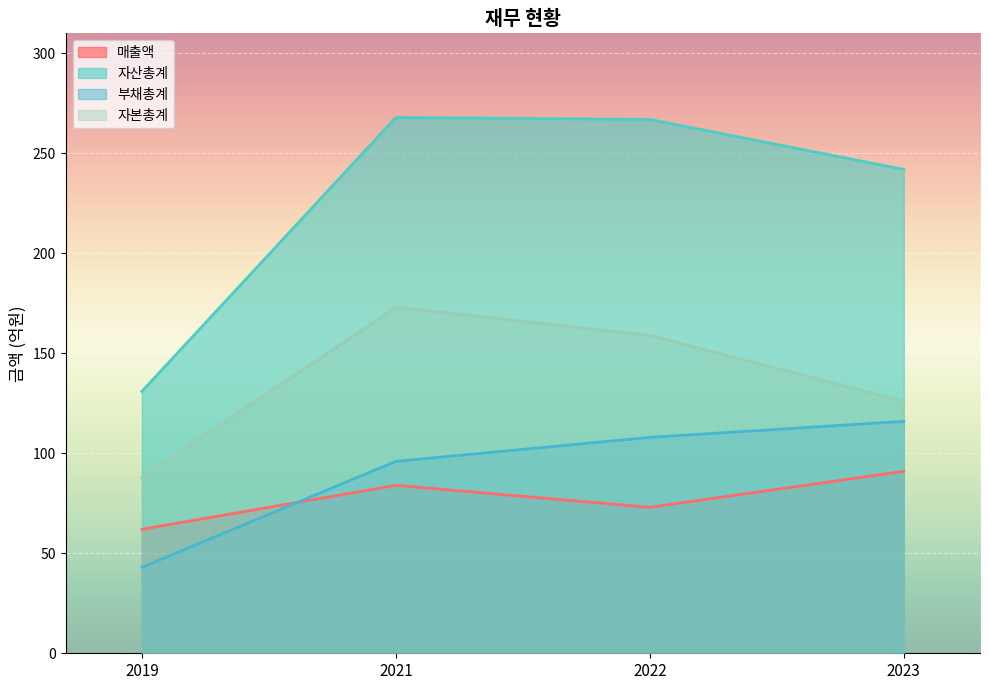

True or false: 자산총계 and 부채총계 cross at least once.

False